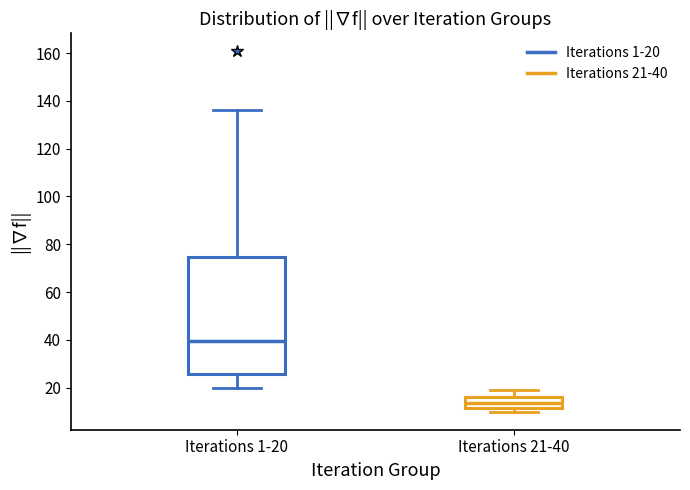

Reading left to right, read every box against the y-axis: the position of its median line, the range the box covers, and the ends of its whiskers. The values are not printed on the chart, so give them approximately, as read against the axis.

Iterations 1-20: median 40, box 26 to 74, whiskers 20 to 136
Iterations 21-40: median 14, box 12 to 16, whiskers 10 to 20